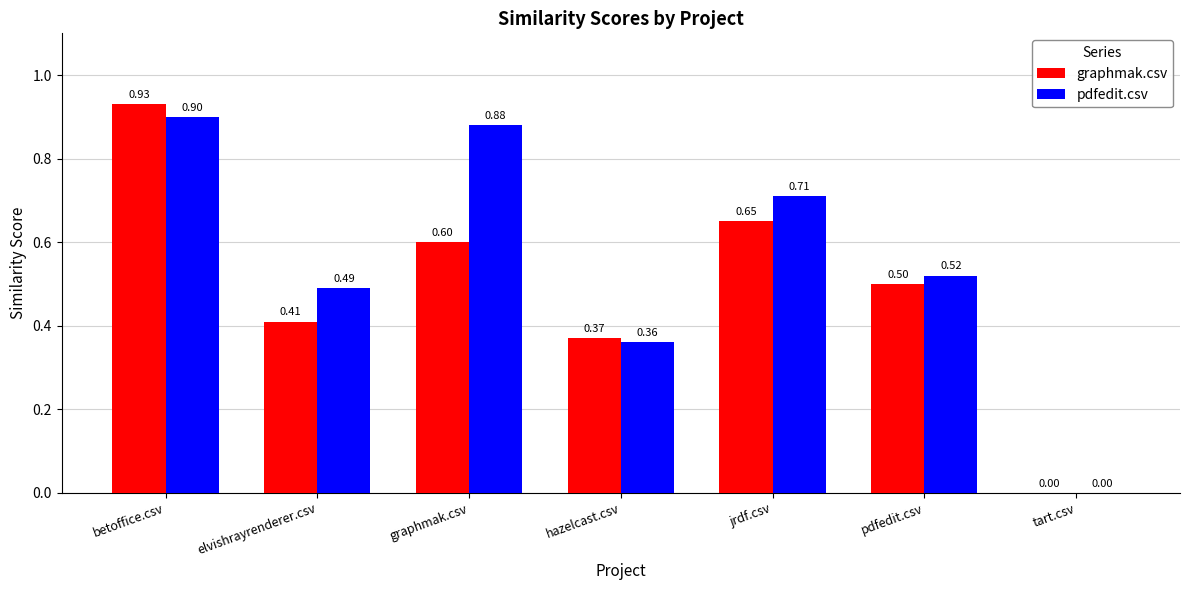

What are all the series names shown in the legend?

graphmak.csv, pdfedit.csv